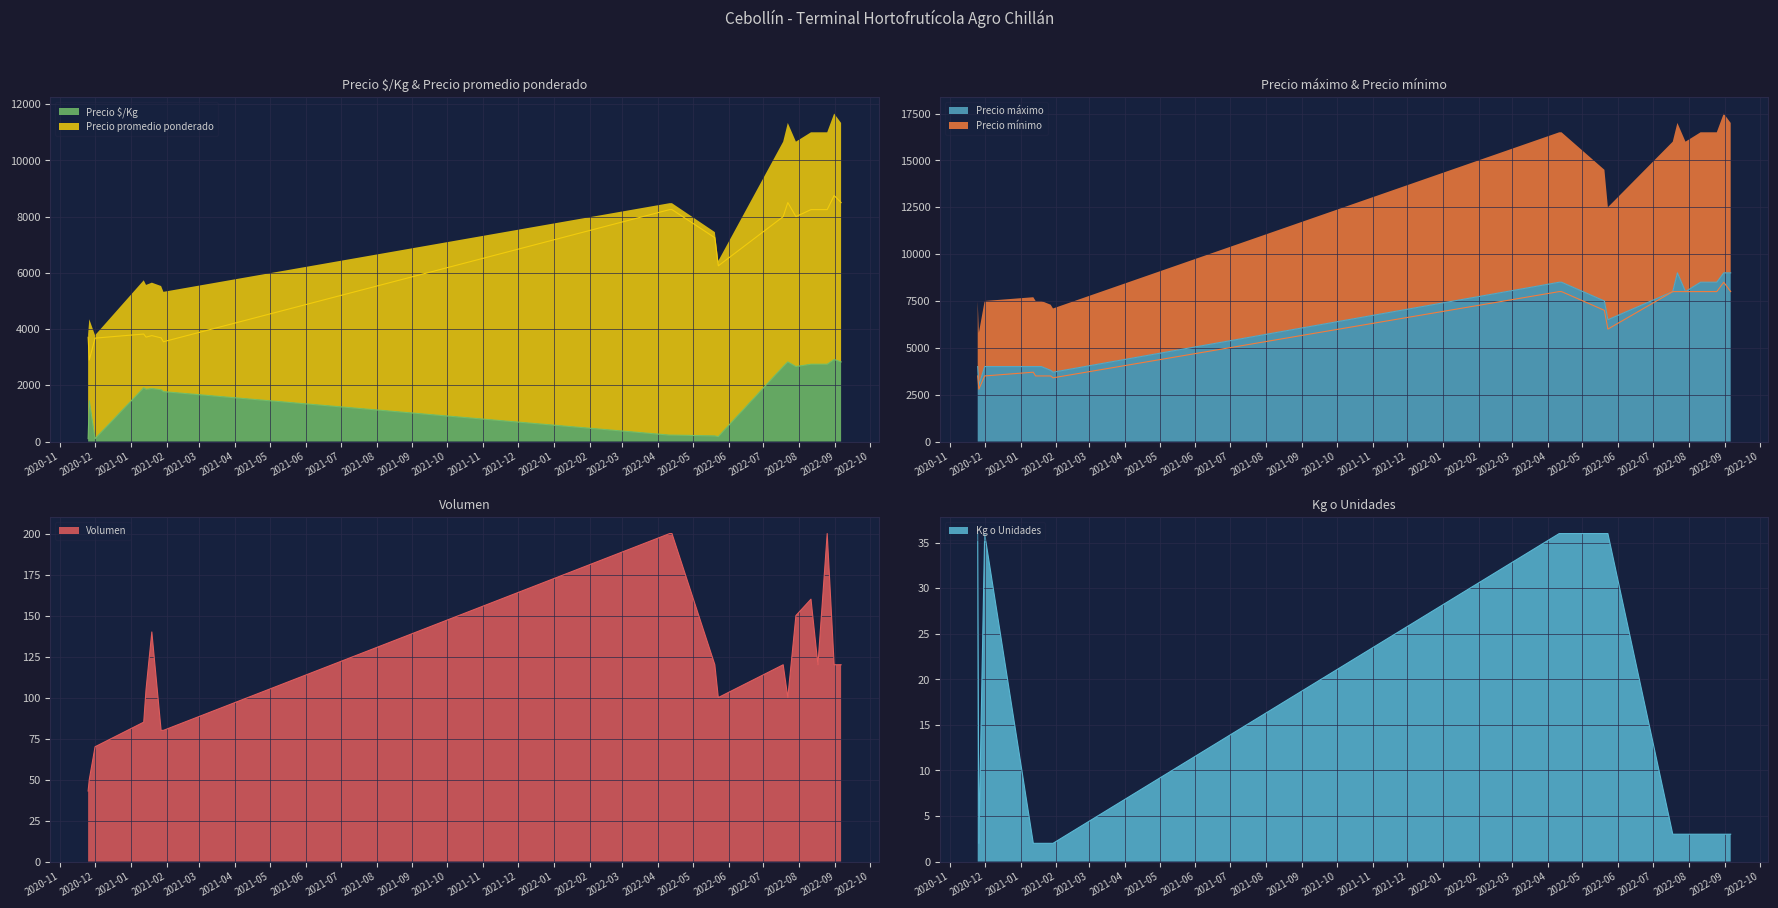

True or false: Precio promedio ponderado has a value of 3550 at 2021-01-29.

True